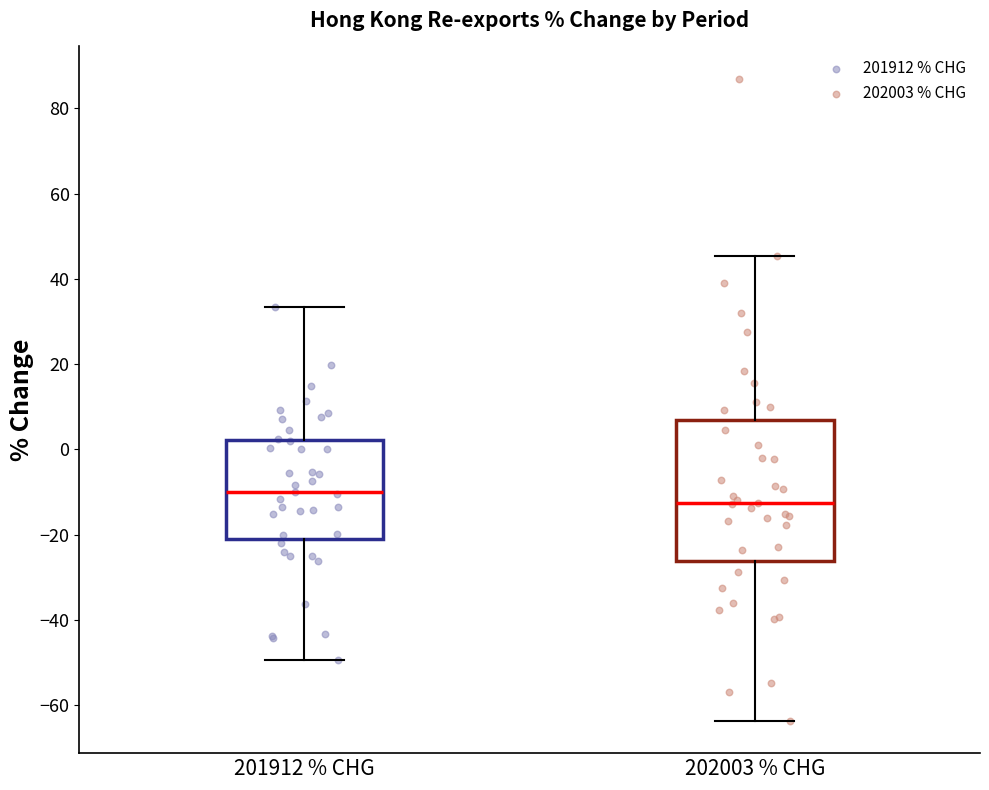

Reading left to right, transcribe this box plot: for each box, give where its median line is, the range the box spans, and where its two whiskers end, as read against the y-axis. The values are not printed on the chart, so give them approximately, as read against the axis.

201912 % CHG: median -10, box -22 to 2, whiskers -50 to 34
202003 % CHG: median -12, box -26 to 6, whiskers -64 to 46